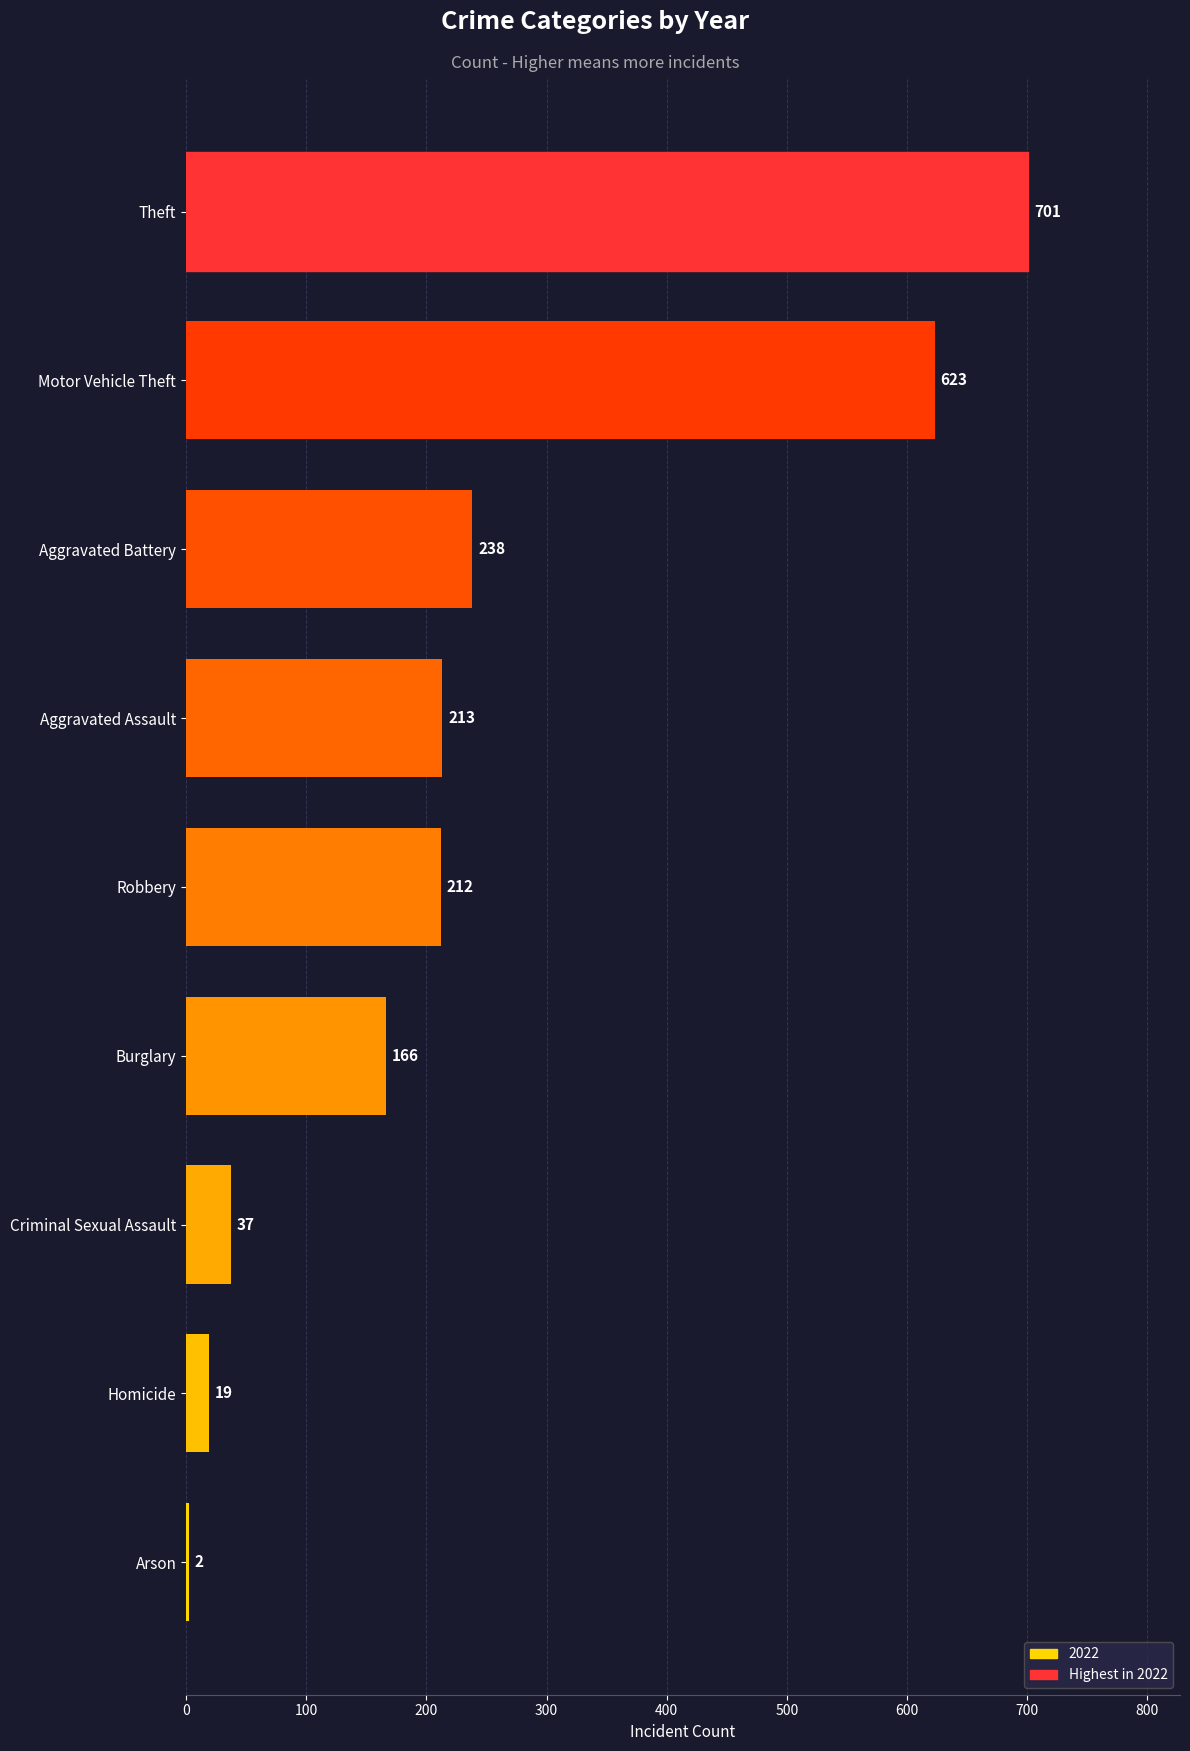

How many distinct data groups are displayed?

1